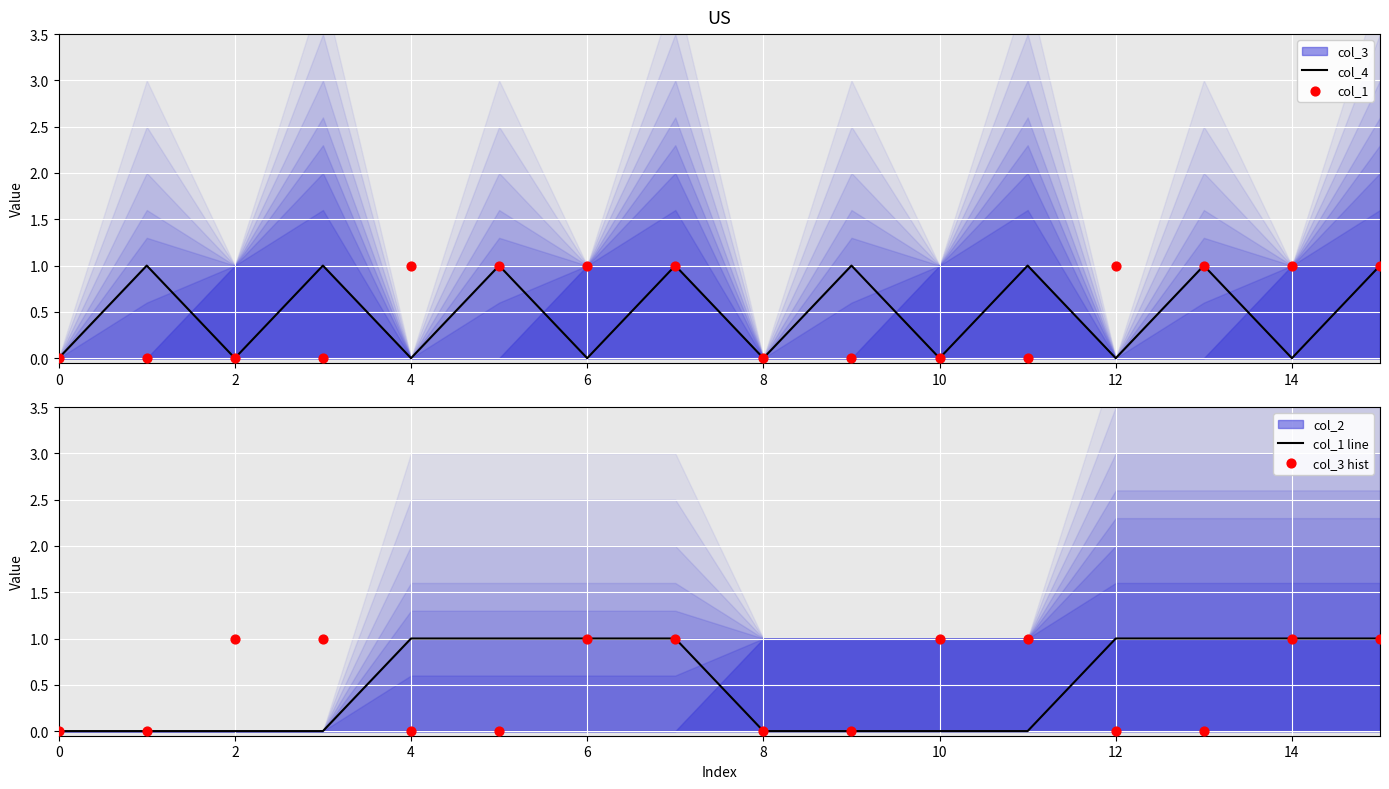

Is it true that col_4 equals 0 at 14?

True